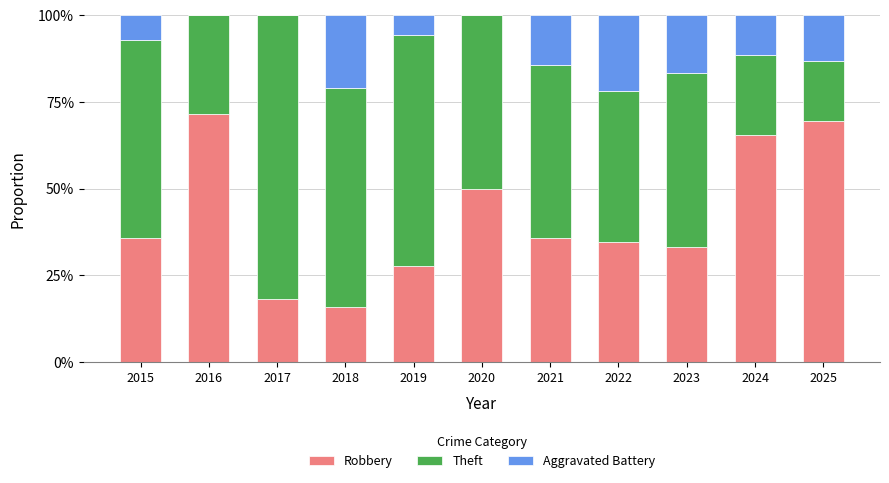

What is the sum of all Theft values?

5.3